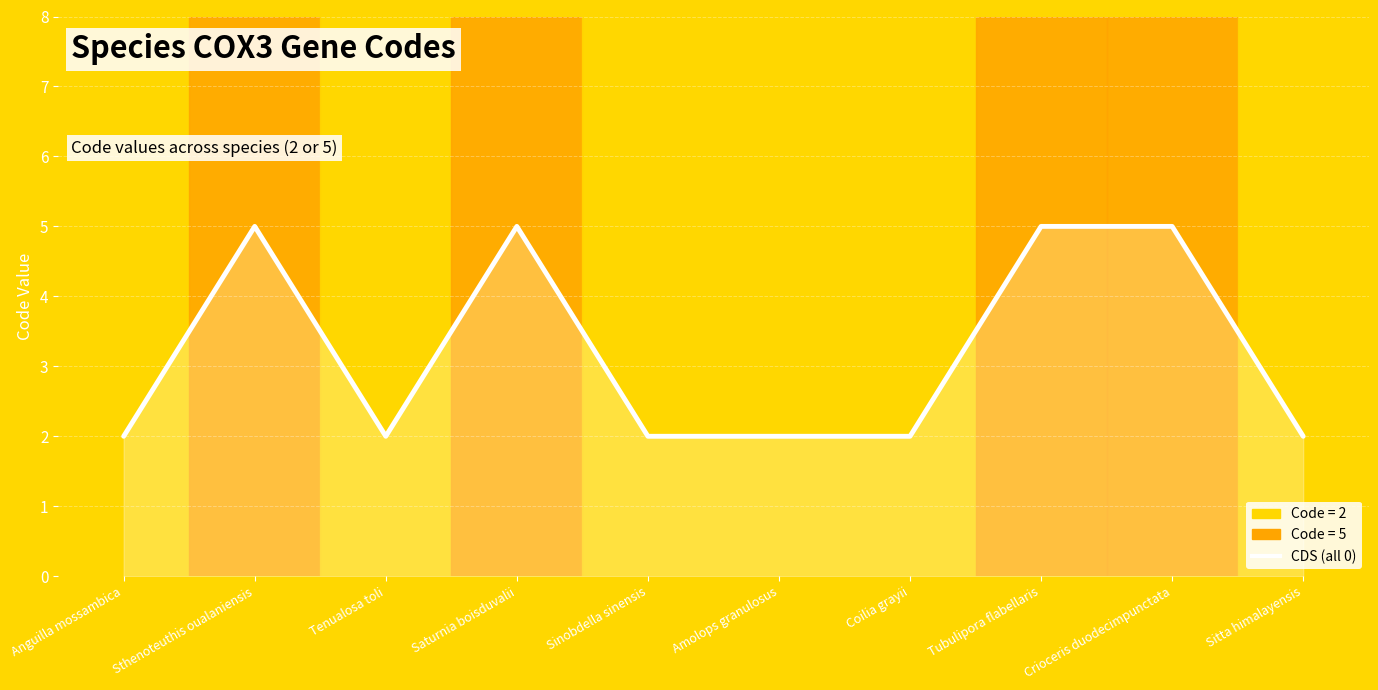

What is the average value?

3